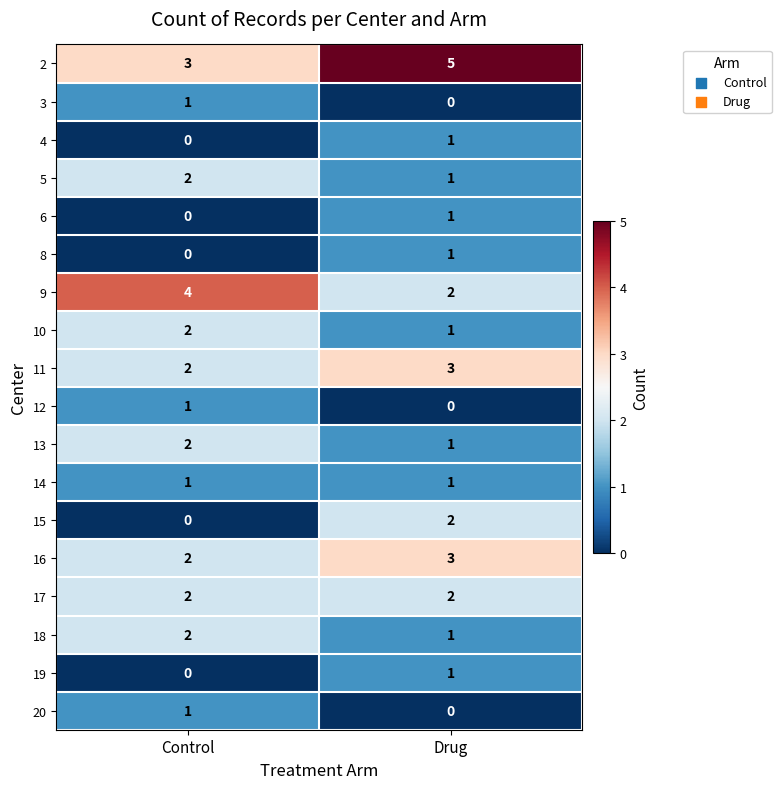

True or false: 5 has a value of 2 at Control.

True